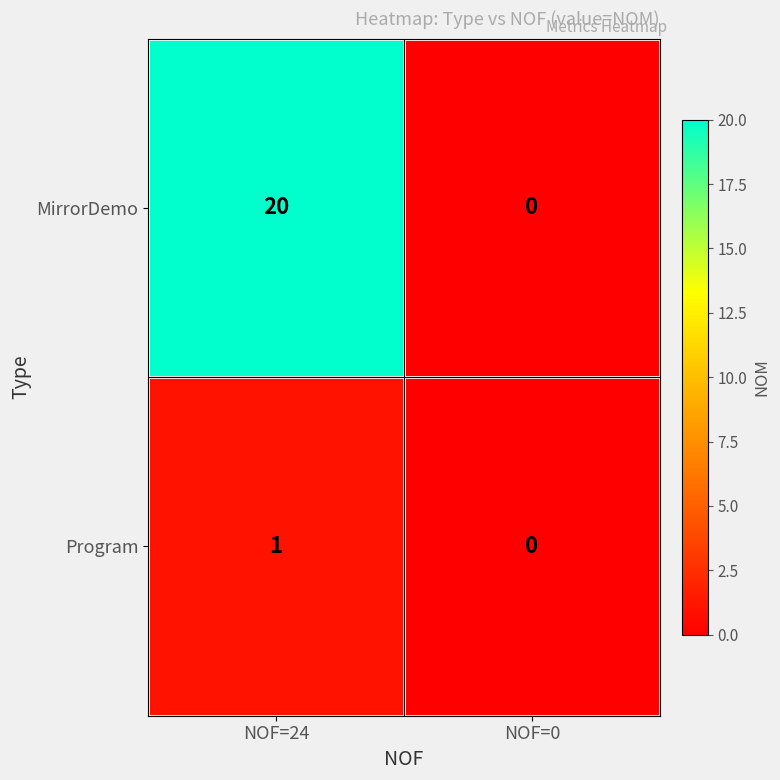

Which series has the widest spread of values?

MirrorDemo